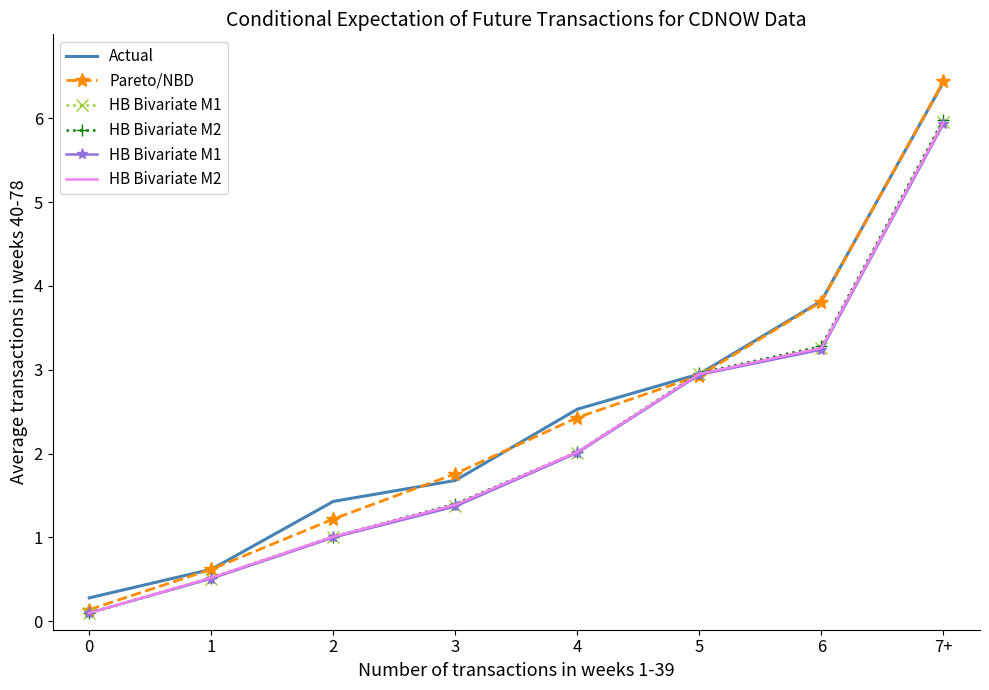

At which label is Actual closest to 3?

5